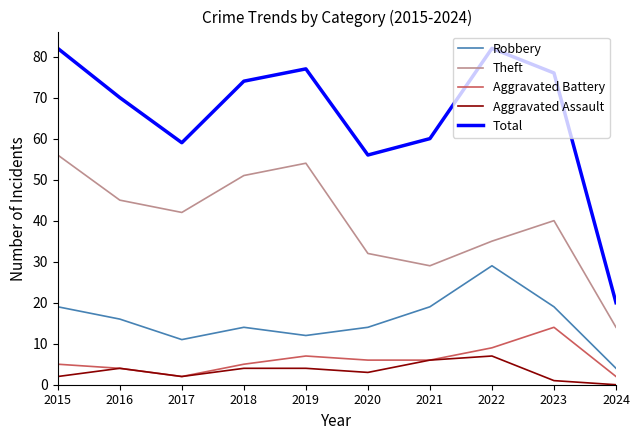

At 2019, list the series in order from smallest to largest.

Aggravated Assault, Aggravated Battery, Robbery, Theft, Total